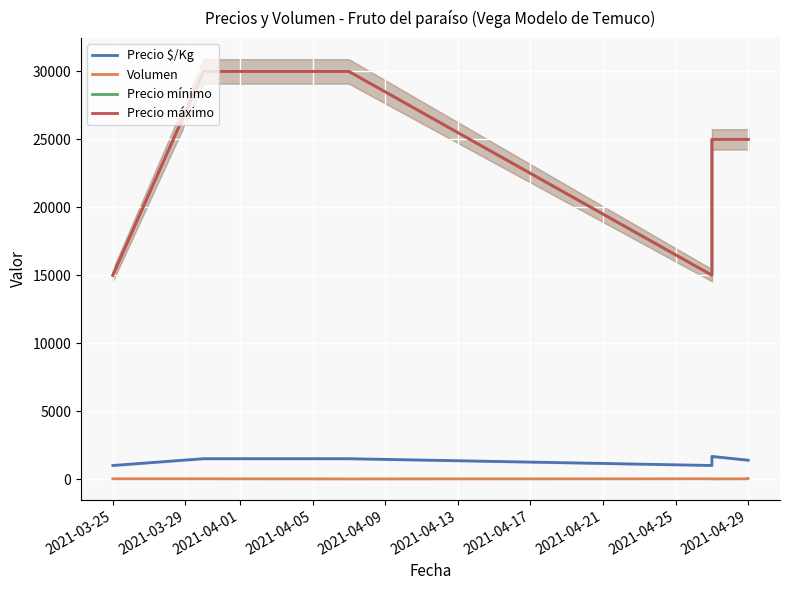

What position from the left is 2021-04-09?

5